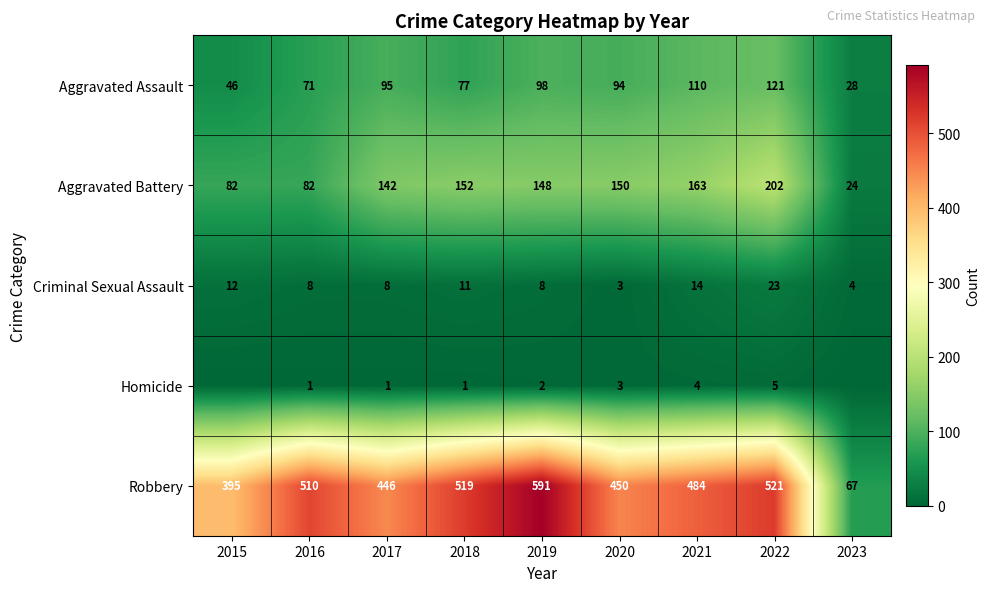

How many series are shown in this chart?

5